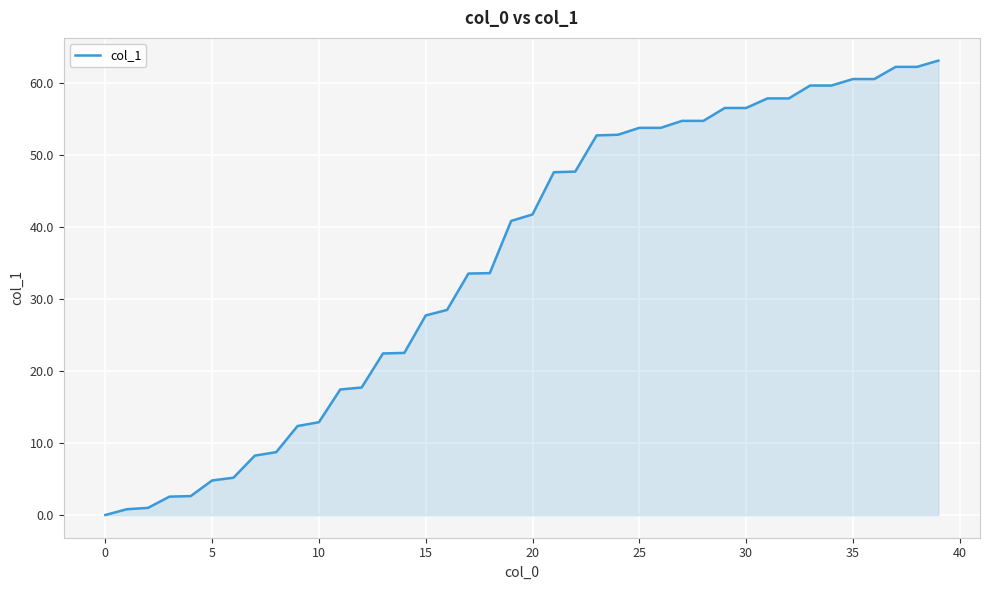

What is the maximum value shown in the chart?

63.1